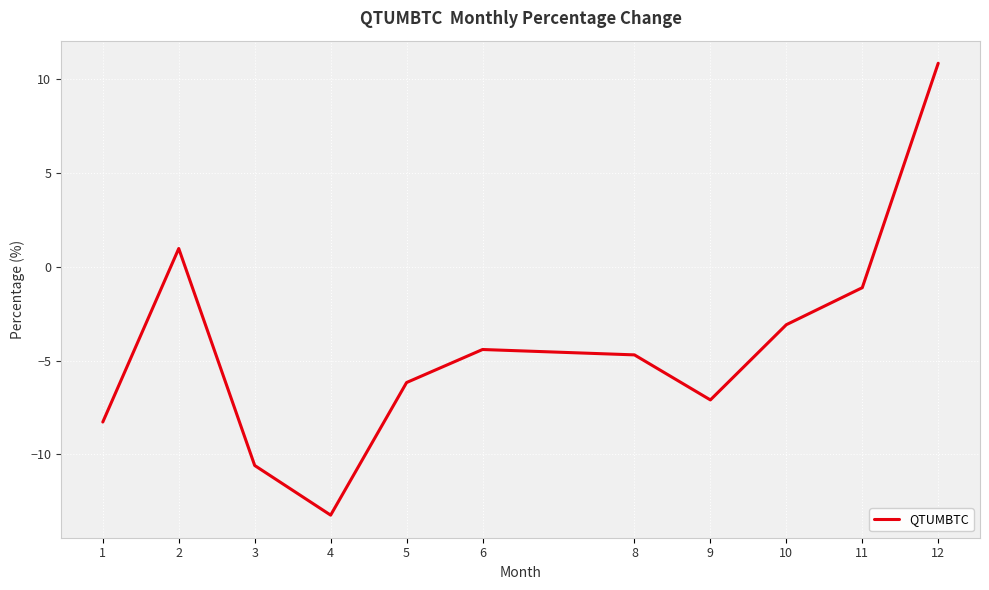

How many values are above zero?

2